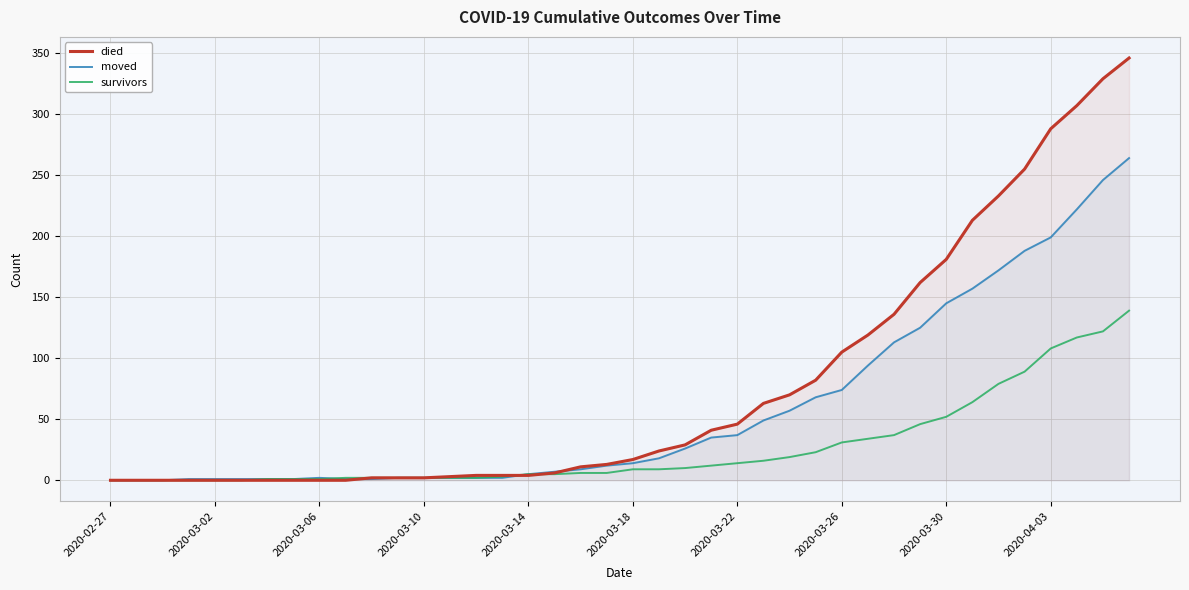

Does the chart display data point markers on the line(s)?

No